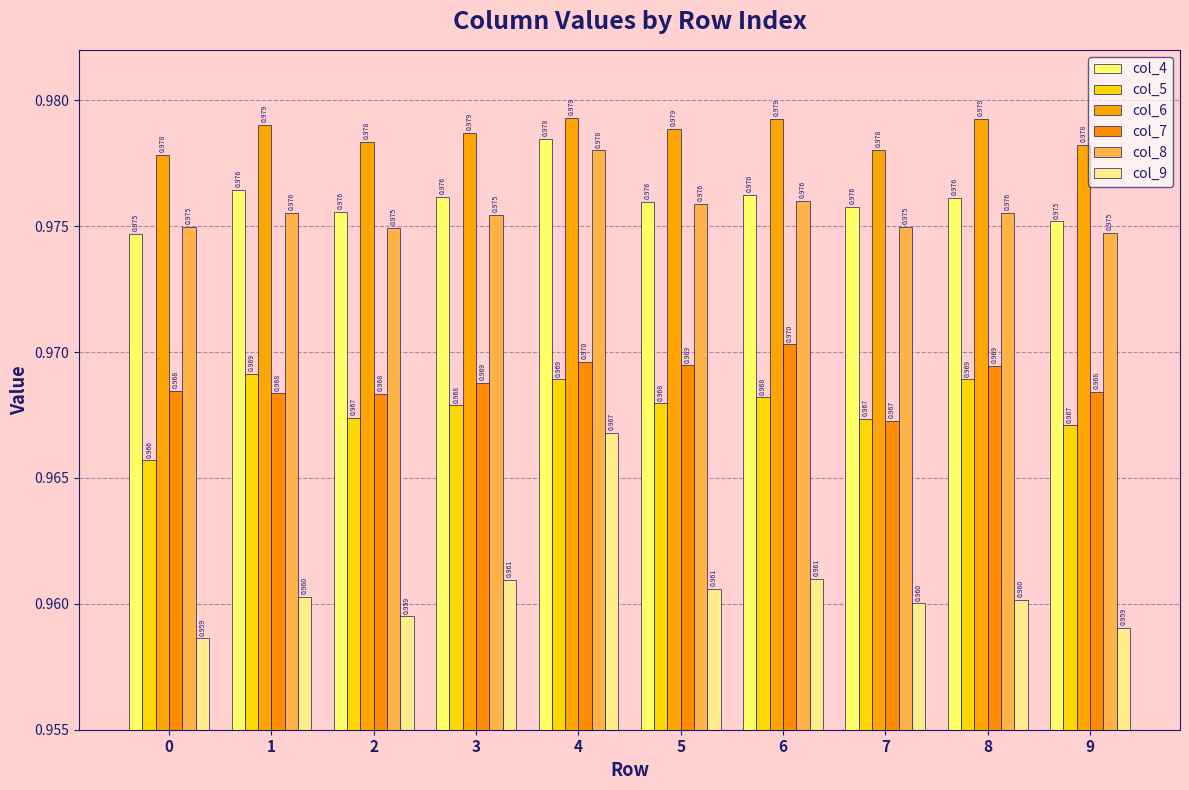

What is the sum of all col_9 values?

9.6